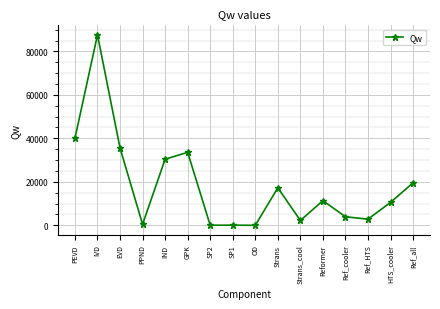

What is the maximum value shown in the chart?

87600.6